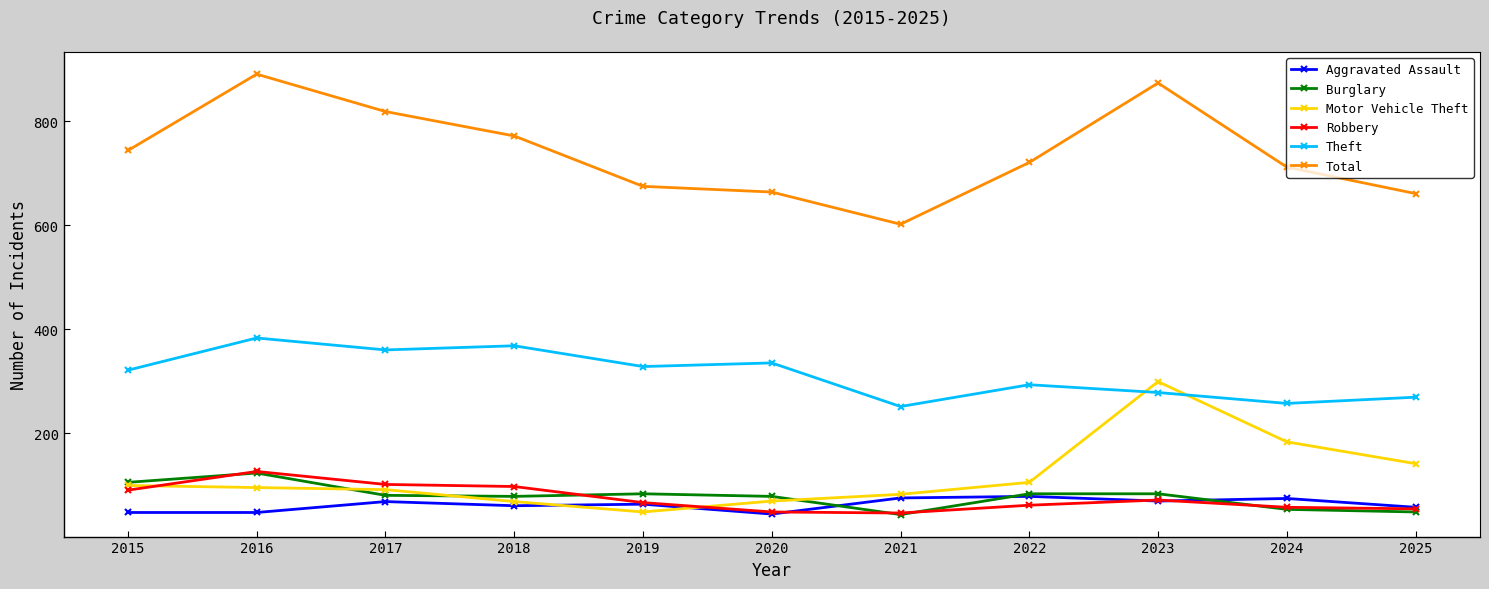

Is the value of Motor Vehicle Theft at 2023 greater than the value of Burglary at 2021?

Yes